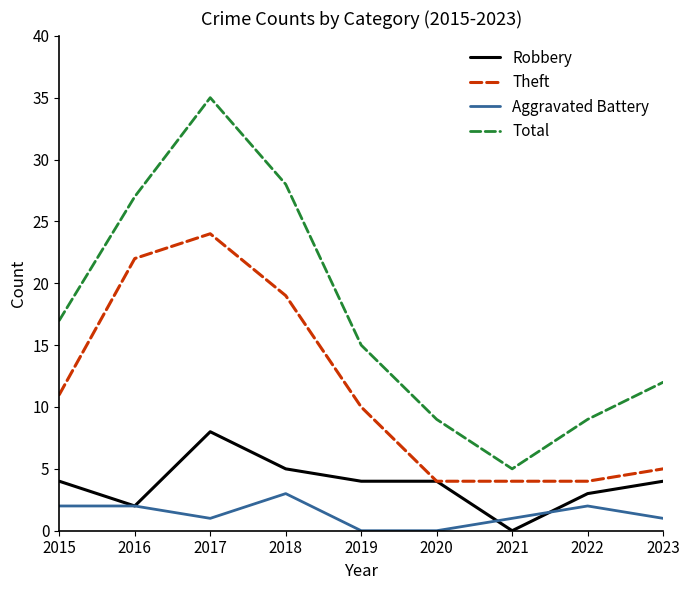

Does the chart display data point markers on the line(s)?

No